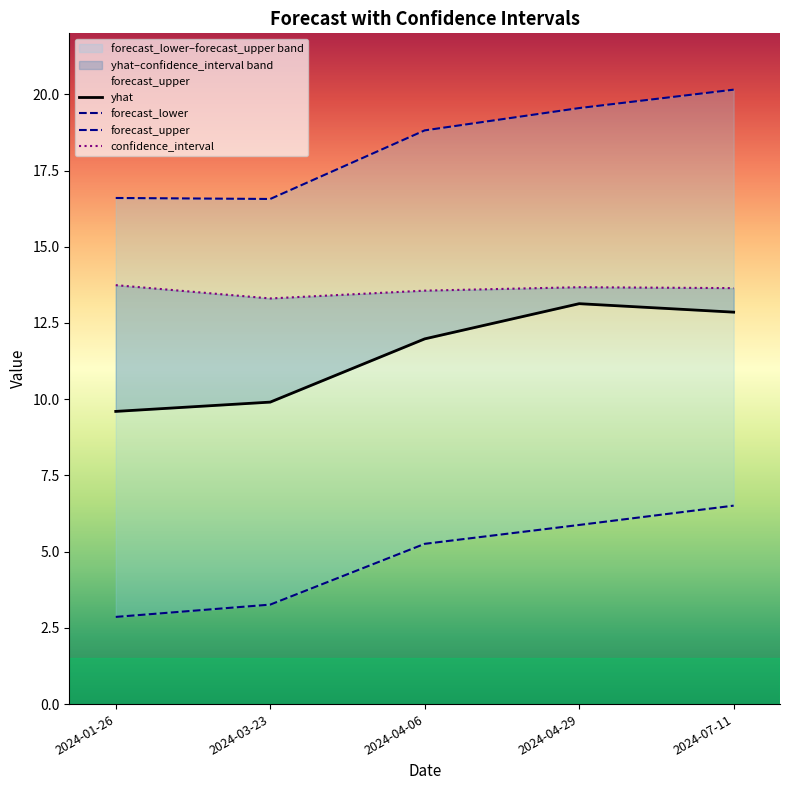

What is the label of the 3rd point from the left?

2024-04-06